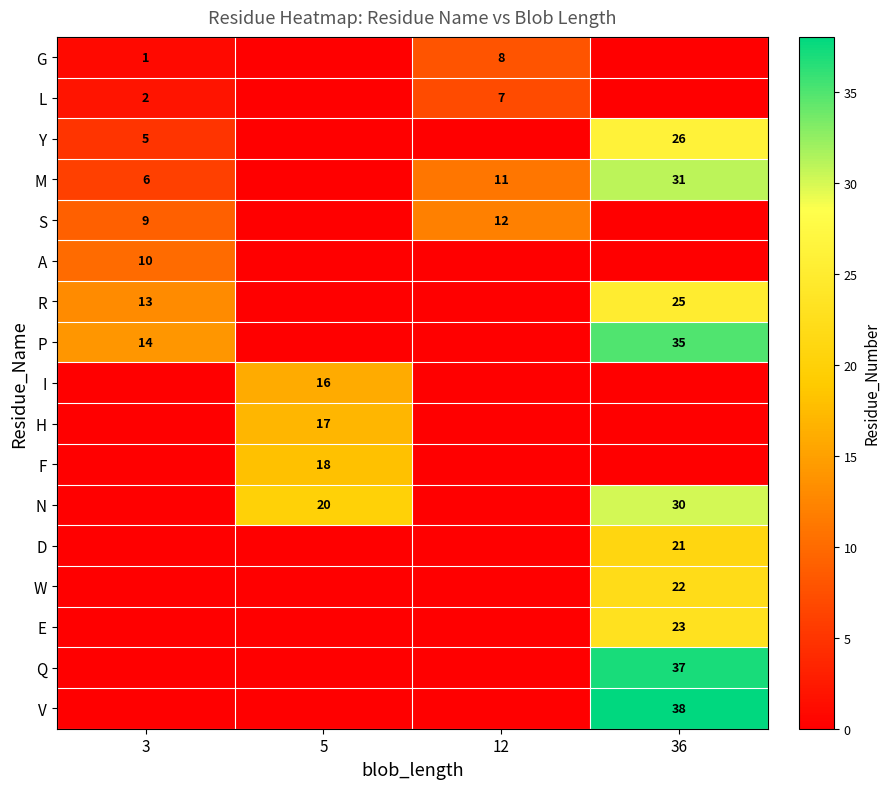

Is it true that S equals 9 at 3?

True